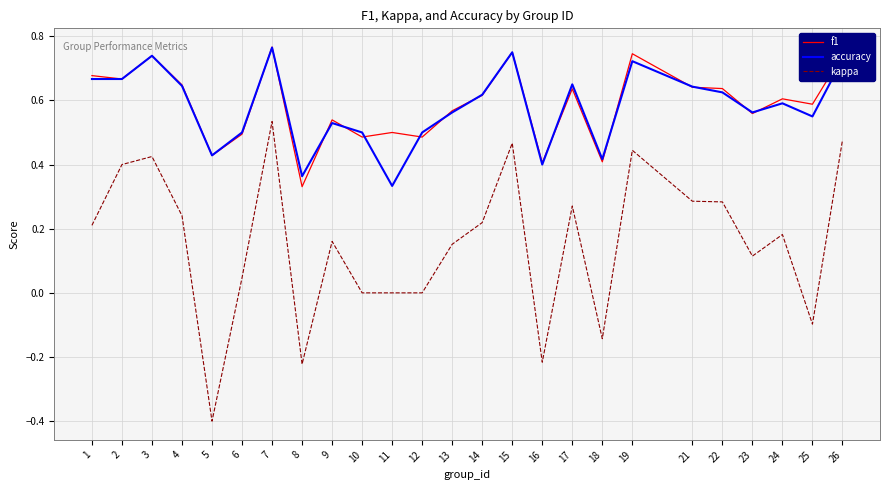

True or false: f1 and kappa intersect in this chart.

False